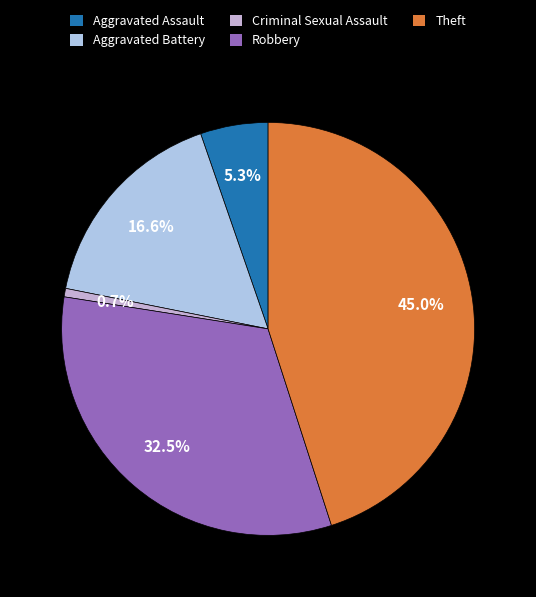

Between Aggravated Battery and Theft, which is larger?

Theft